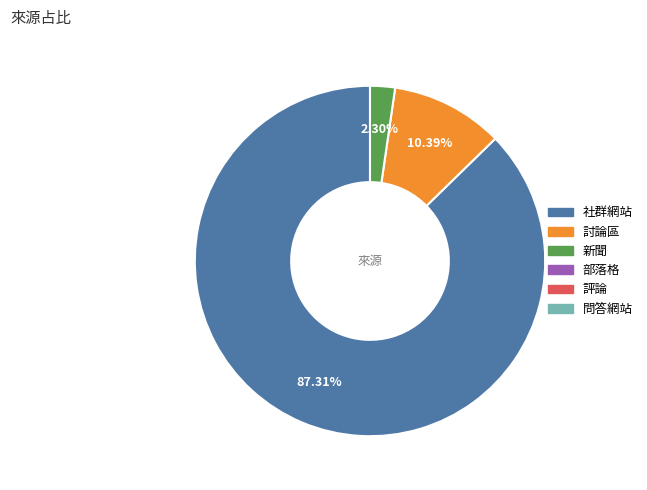

Does any single category account for the majority?

Yes